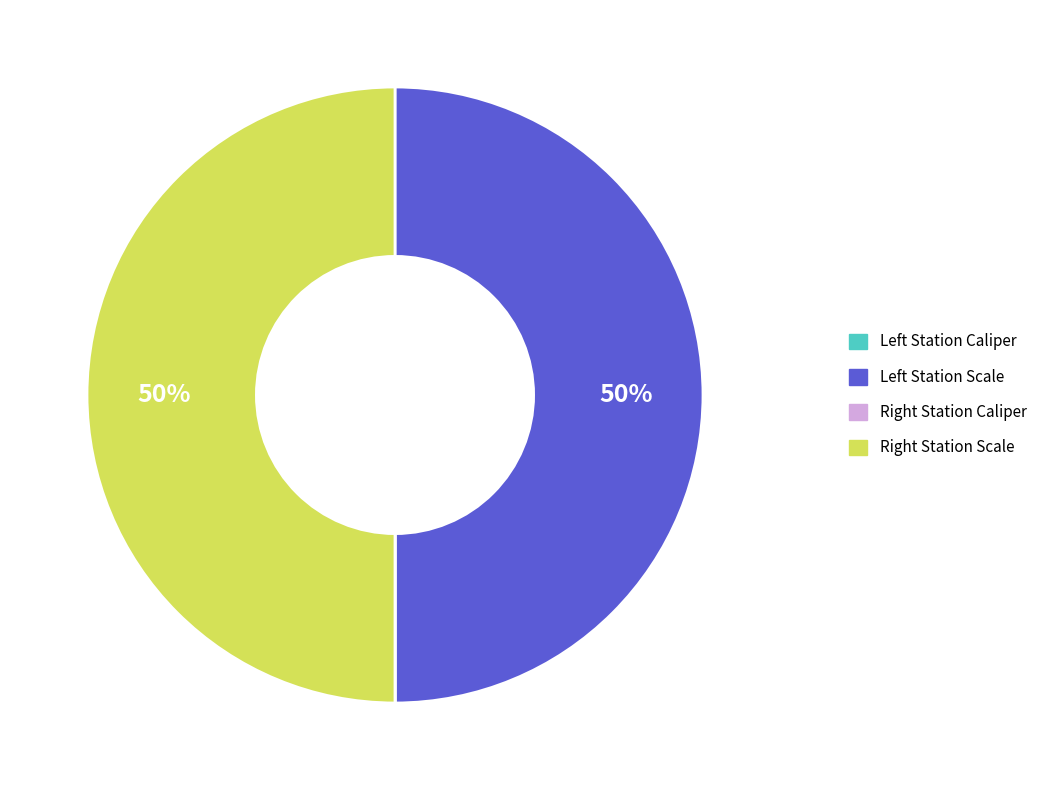

To the nearest percent, what is the average slice percentage?

25%